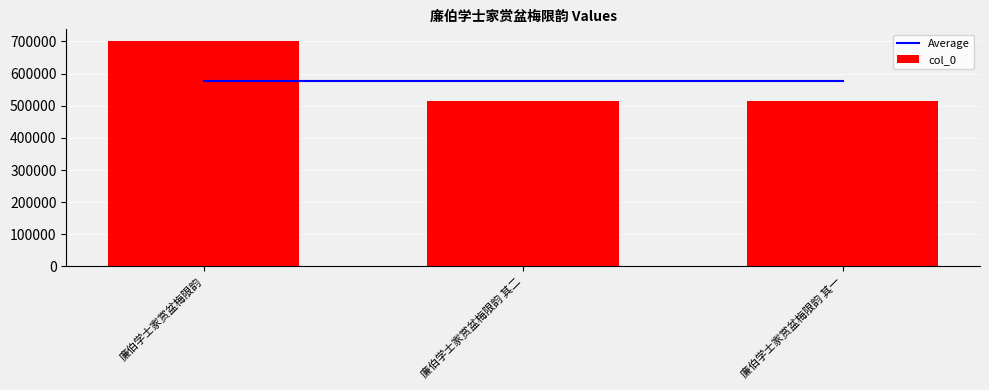

At how many categories does at least one series exceed 555415?

3